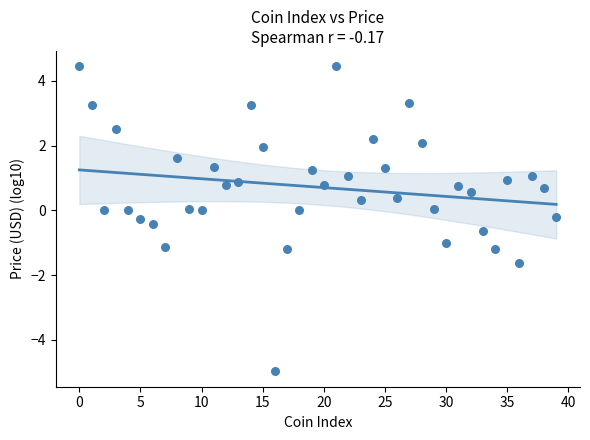

What is the range of Y values (max minus min)?

9.4